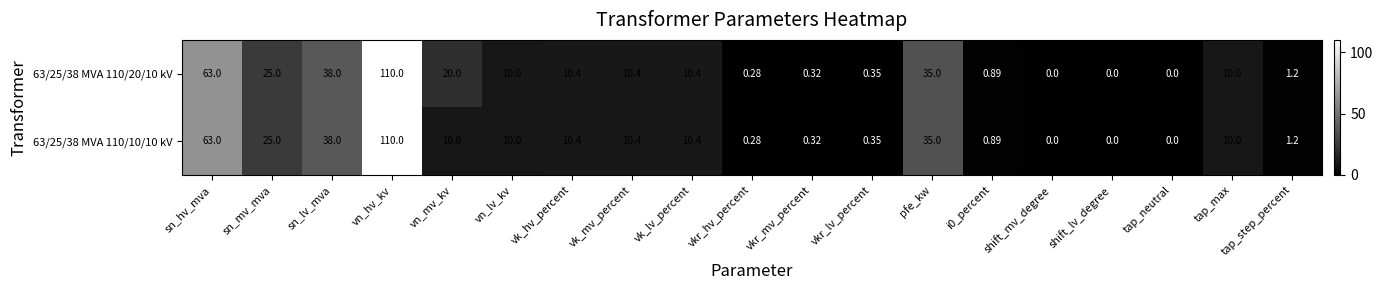

Which series has the largest total across all categories?

63/25/38 MVA 110/20/10 kV